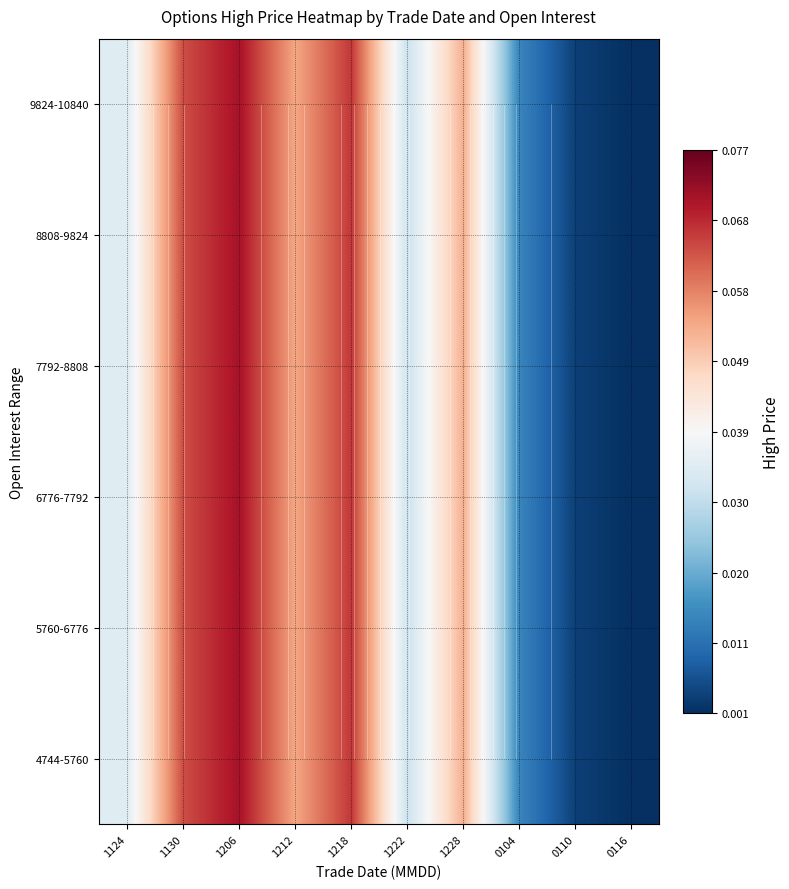

What is the difference between the maximum and minimum values in the 8808-9824 series?

0.1